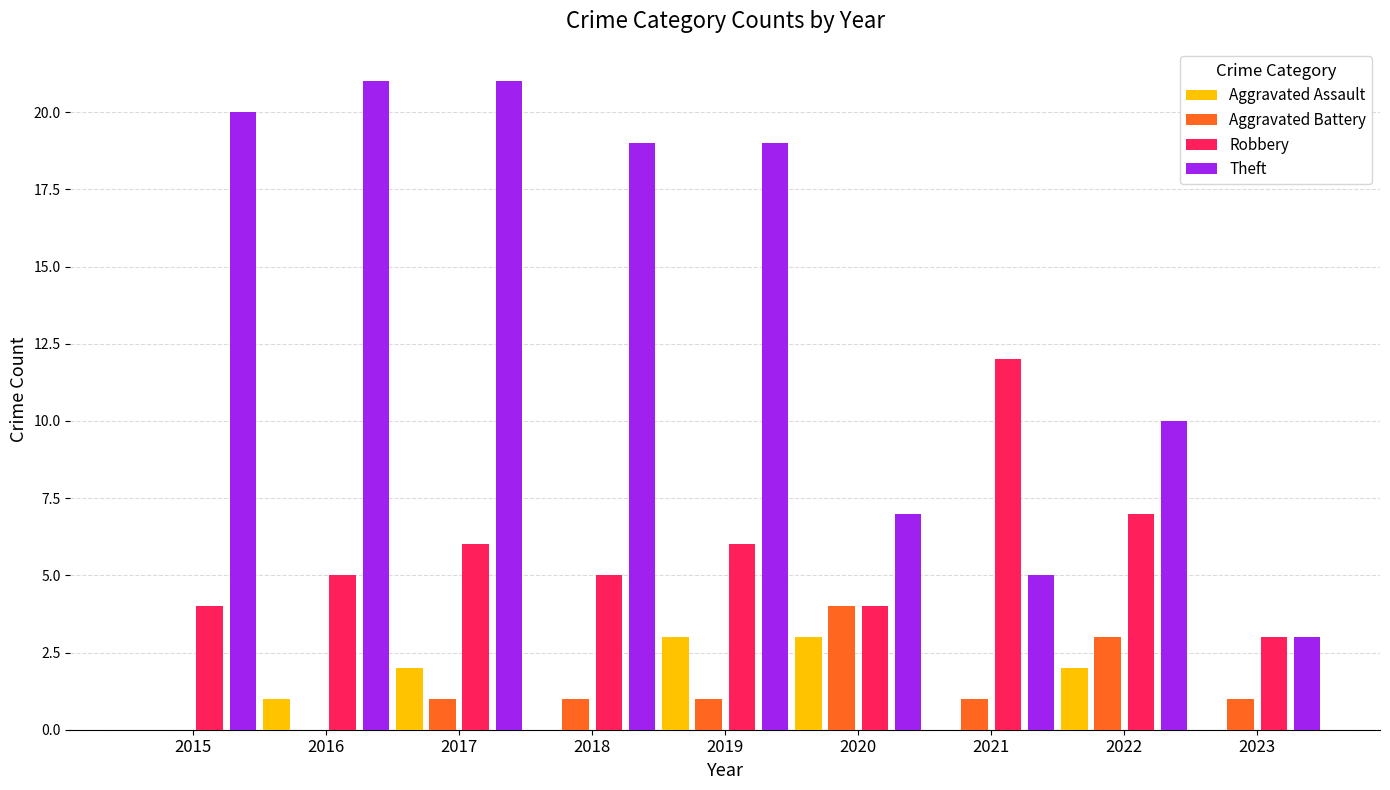

Count the Aggravated Battery values in the range 1 to 2.

5